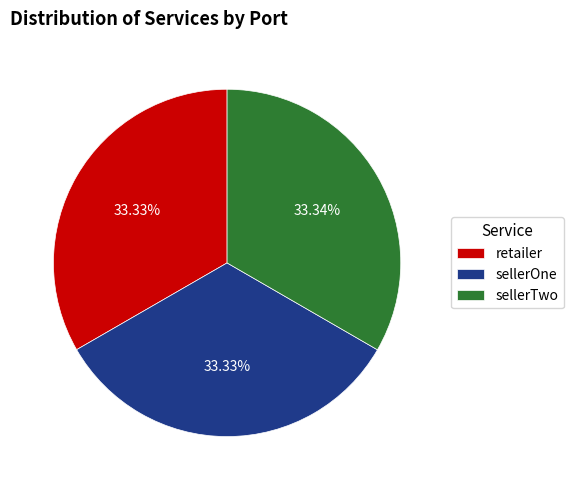

What is the ratio of the value at sellerTwo to the value at sellerOne?

1.0